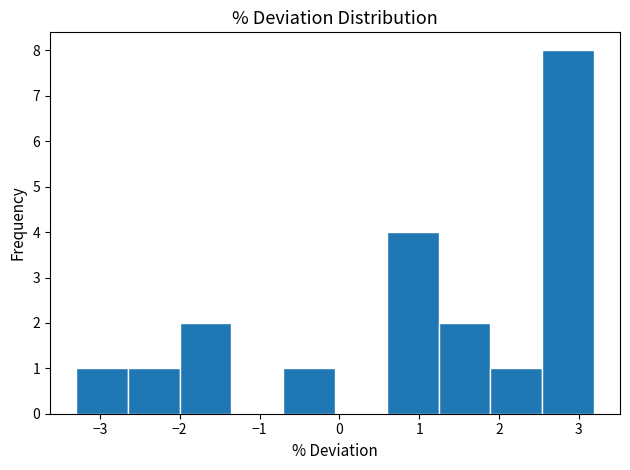

Reading left to right, list every bar in this chart as the range it spans on the x-axis followed by its height. Neither the bar edges nor the heights are printed on the chart, so give them approximately, as read against the axes.

-3.3 to -2.7: 1
-2.7 to -2.0: 1
-2.0 to -1.4: 2
-1.4 to -0.7: 0
-0.7 to -0.1: 1
-0.1 to 0.6: 0
0.6 to 1.2: 4
1.2 to 1.9: 2
1.9 to 2.5: 1
2.5 to 3.2: 8